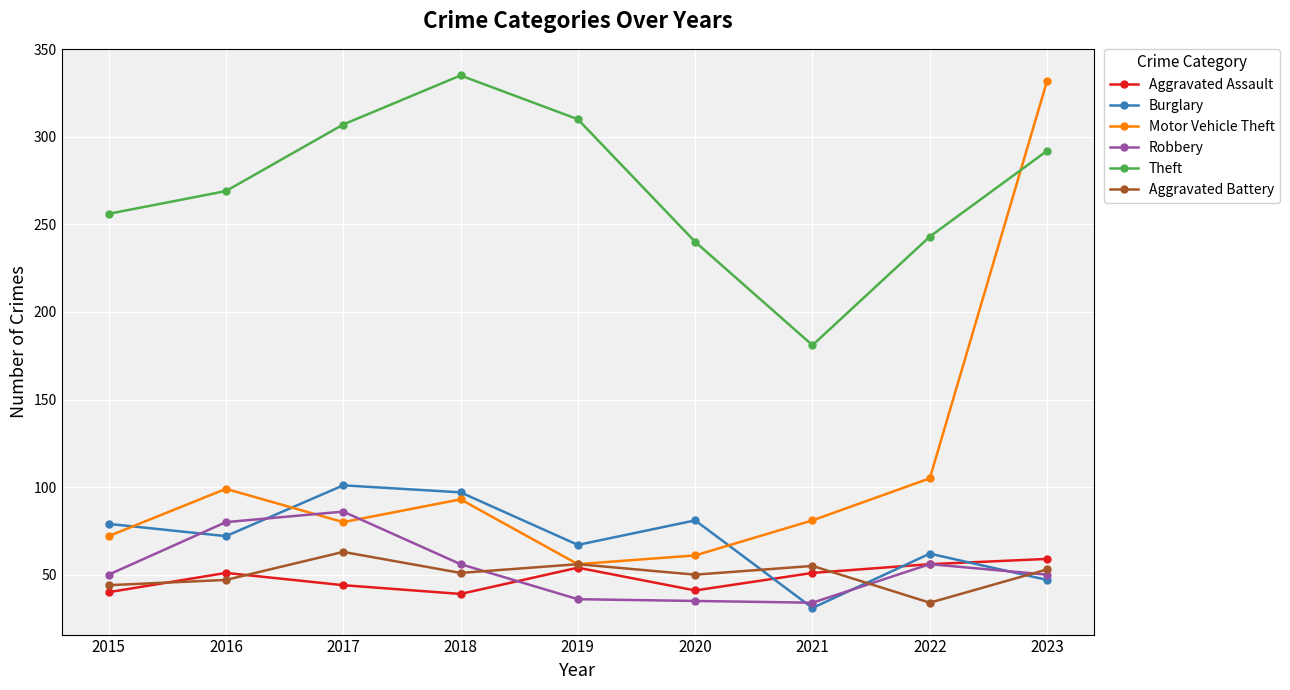

How many lines are shown in the chart?

6